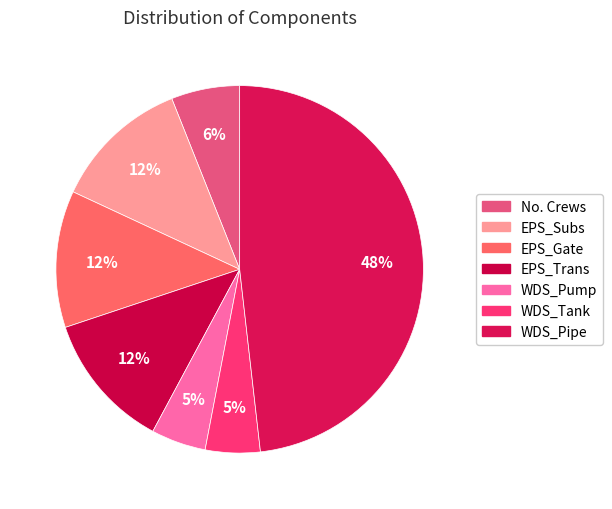

Which category has the smallest portion of the pie?

WDS_Pump